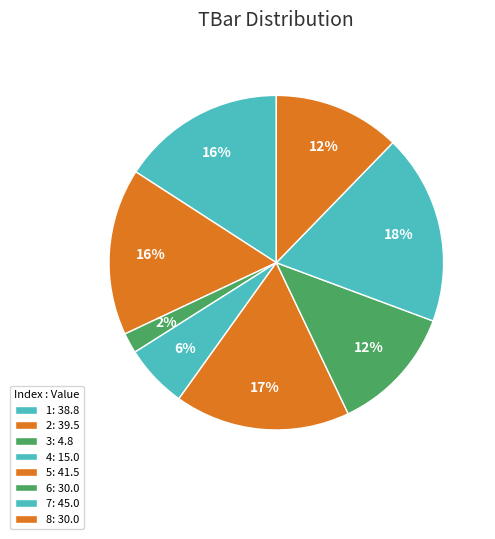

The 1 slice represents 23% of the pie. True or false?

False